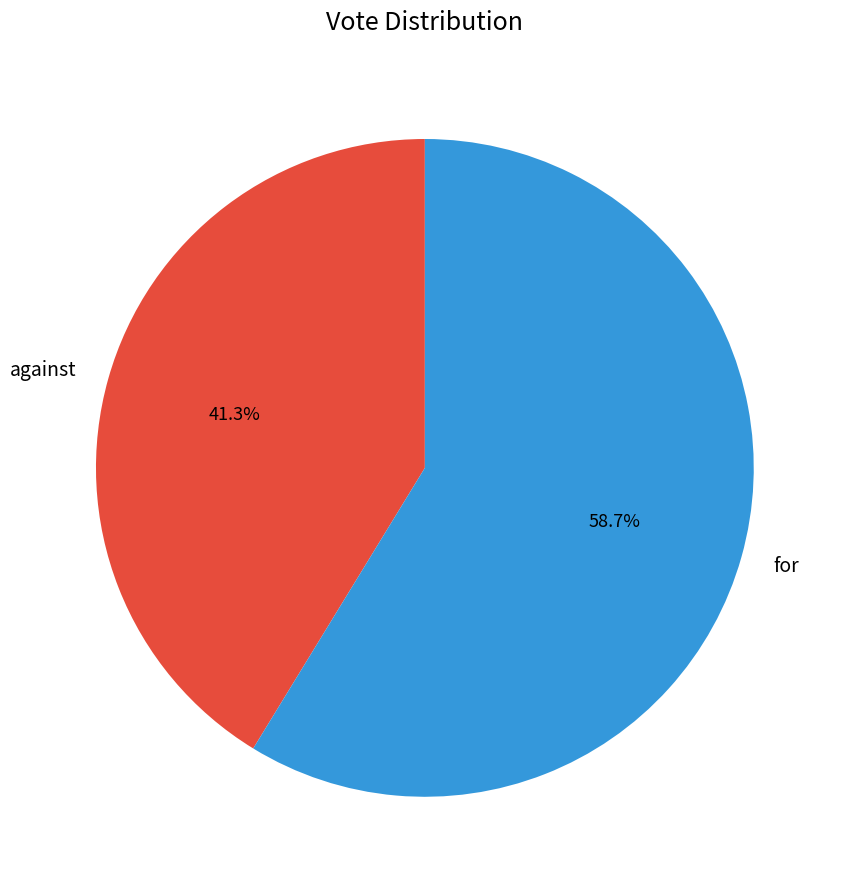

Is it true that against is 27% of the pie?

False